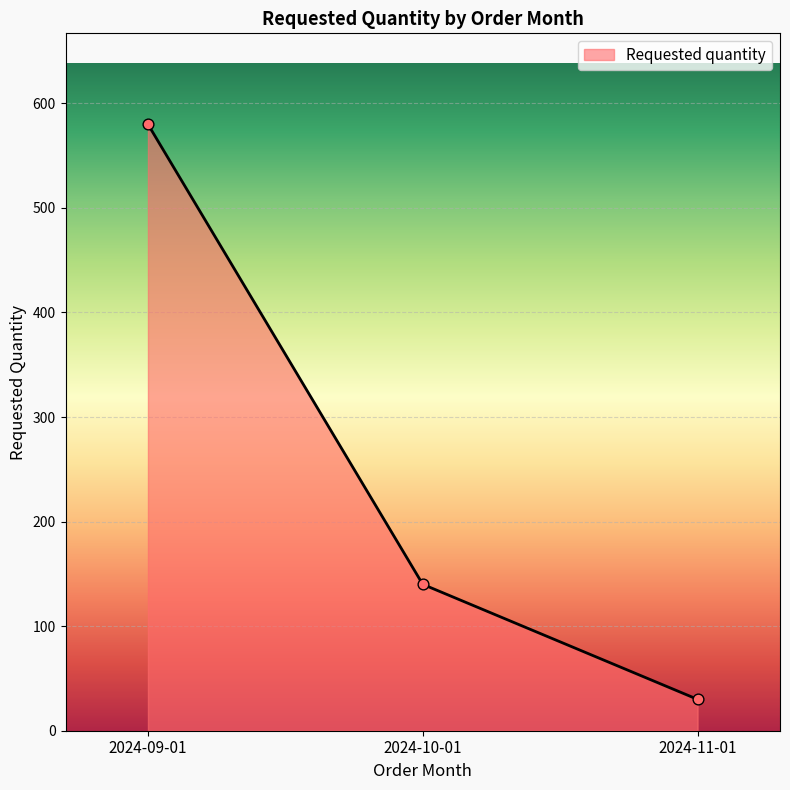

Approximately how many times larger is the value at 2024-10-01 compared to 2024-11-01?

4.7